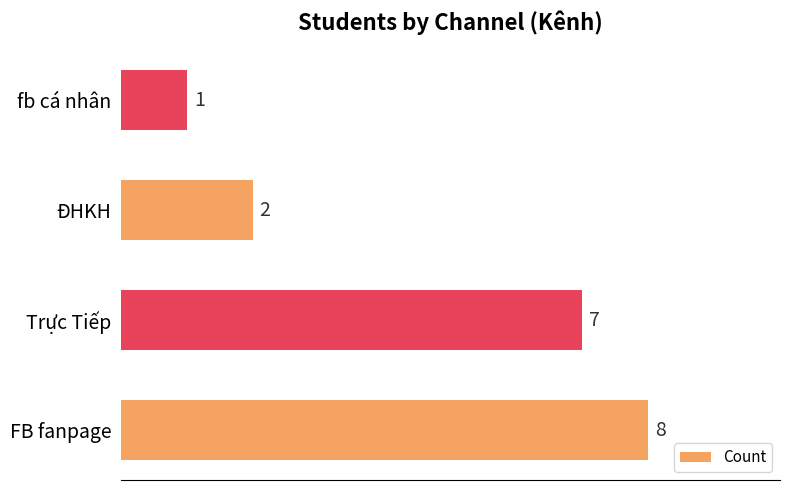

Between ĐHKH and Trực Tiếp, which is larger?

Trực Tiếp